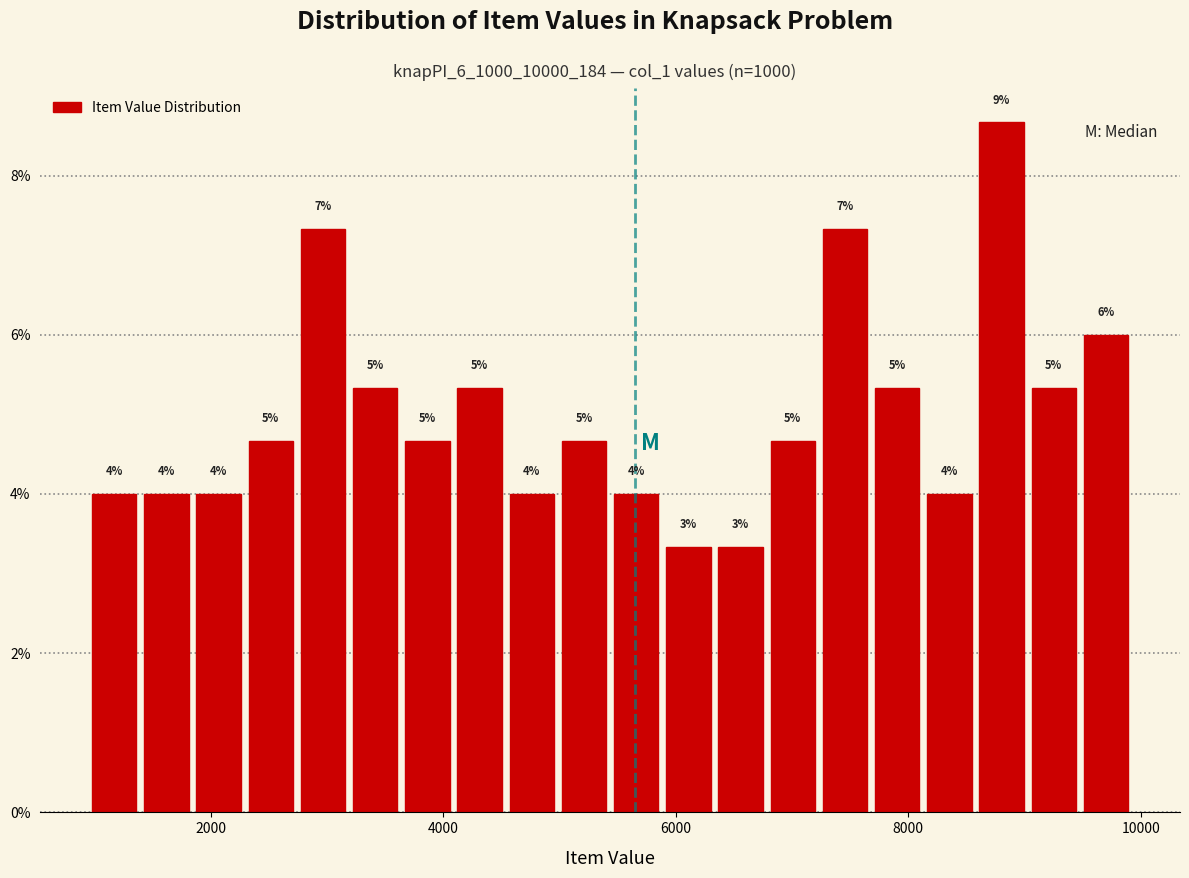

Around what value on the x-axis is the tallest bar? Give the approximate position of its centre, as read against the axis.

8800